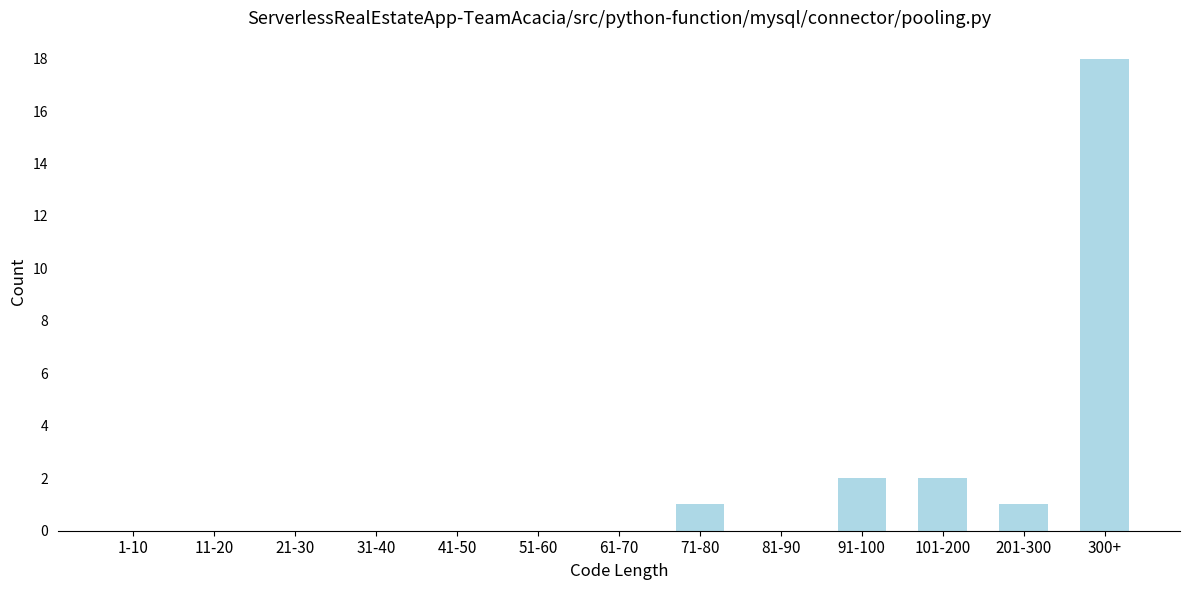

Reading right to left, list all the values displayed in this chart.

300+=18	201-300=1	101-200=2	91-100=2	81-90=0	71-80=1	61-70=0	51-60=0	41-50=0	31-40=0	21-30=0	11-20=0	1-10=0